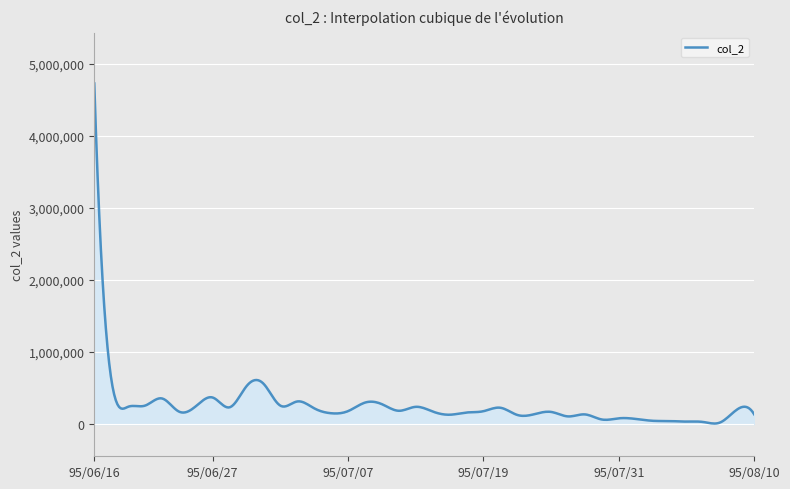

What is the greatest value displayed?

4723870.0